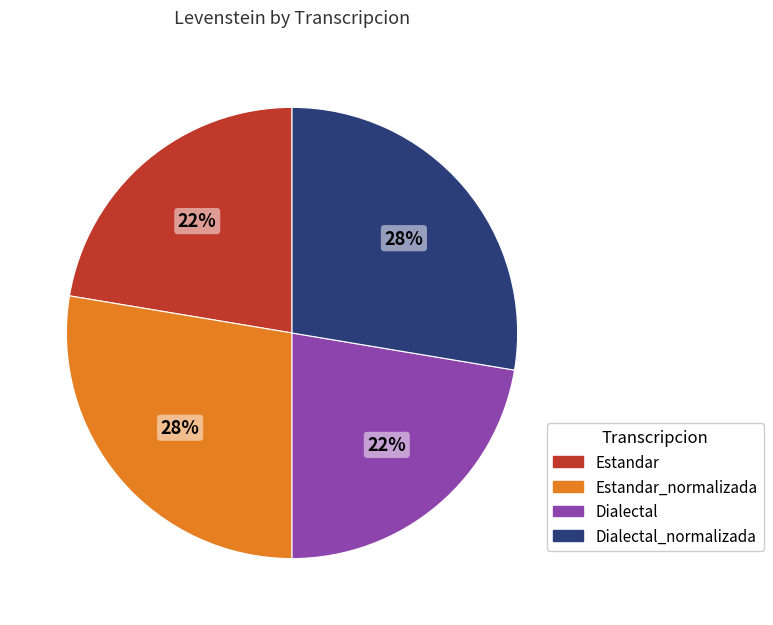

To the nearest percent, what is the average slice percentage?

25%